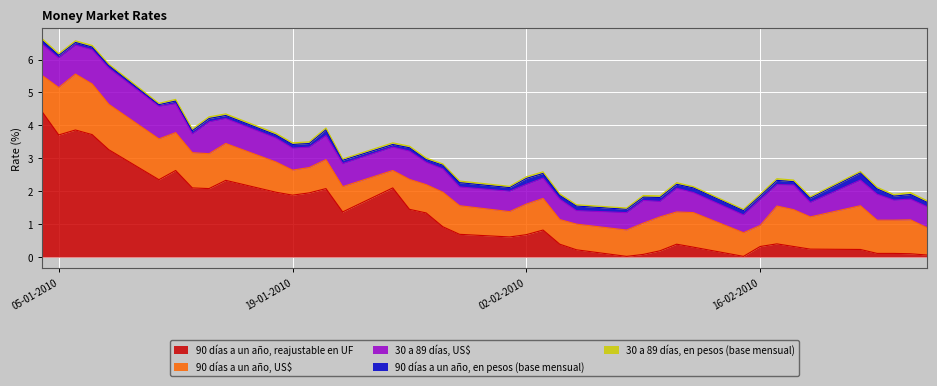

In 90 días a un año, reajustable en UF, how many points are lower than both neighbors (excluding endpoints)?

8